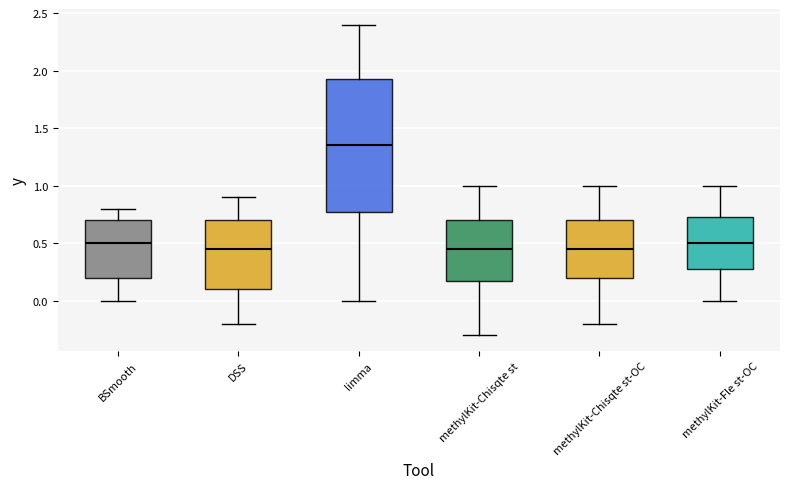

Comparing the boxes themselves (not the whiskers), which one is the tallest?

limma